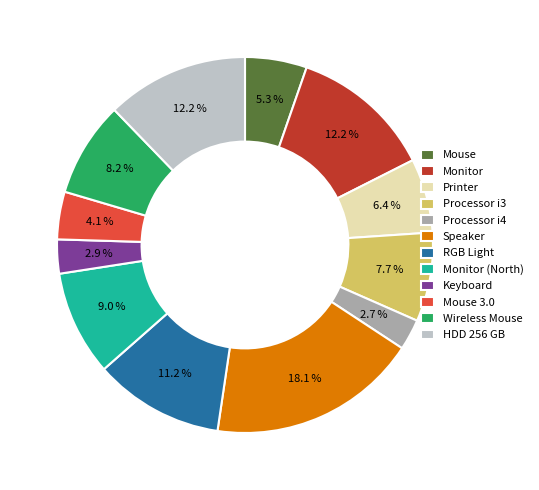

How many slices are in this pie chart?

12